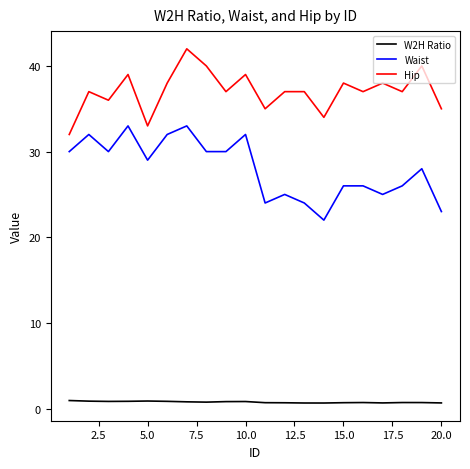

At how many categories does at least one series exceed 6?

20